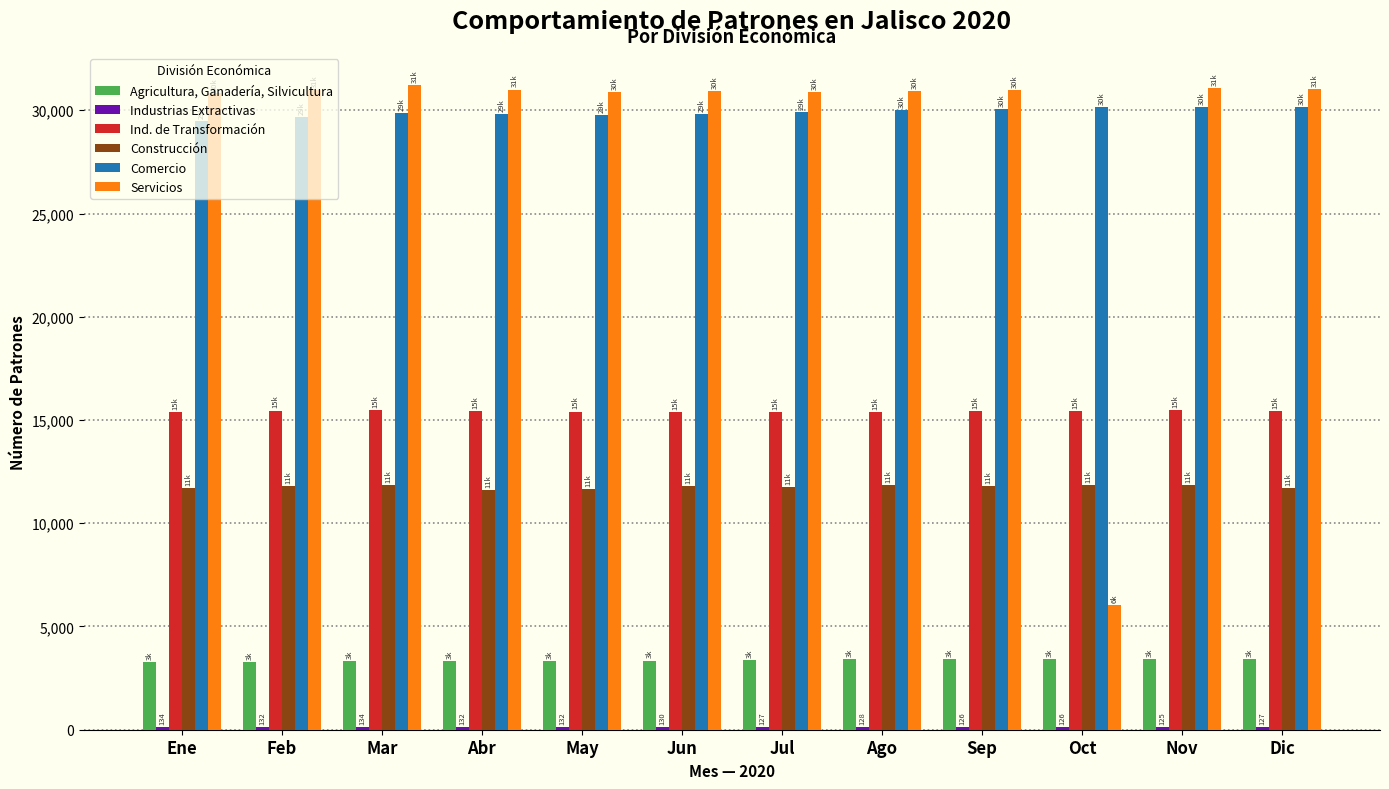

What is the sum of all Construcción values?

141223